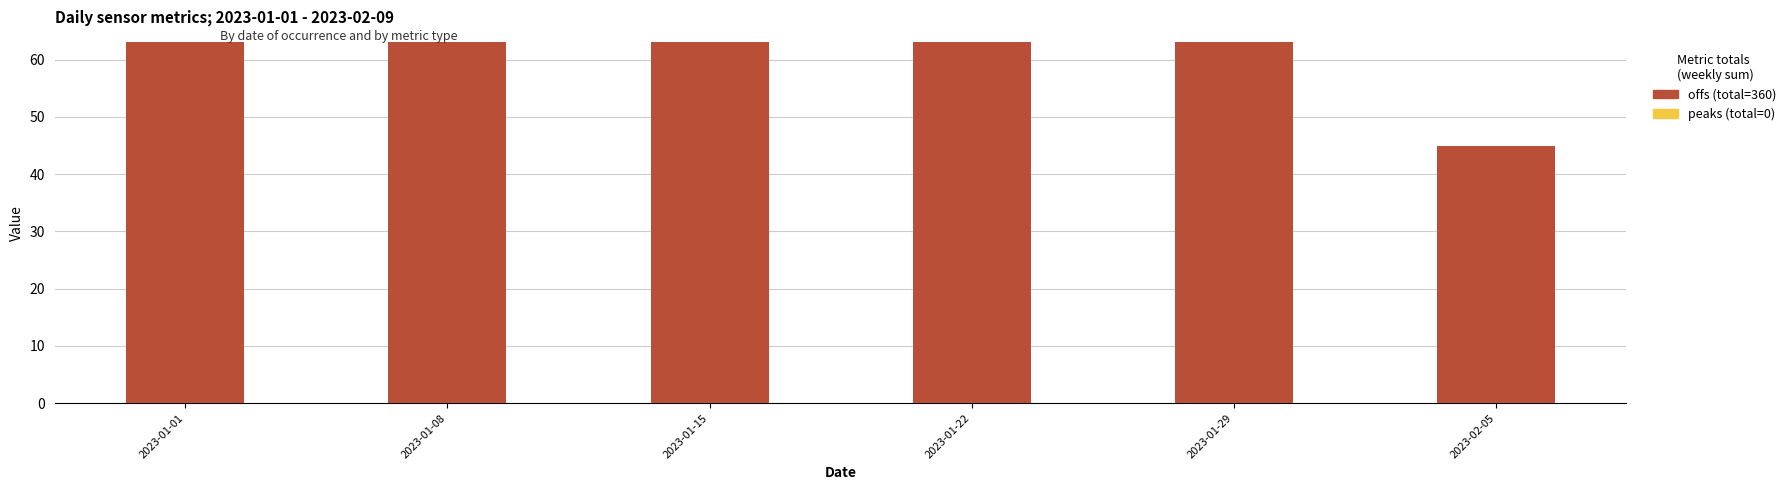

What is the label of the 6th bar from the left?

2023-02-05